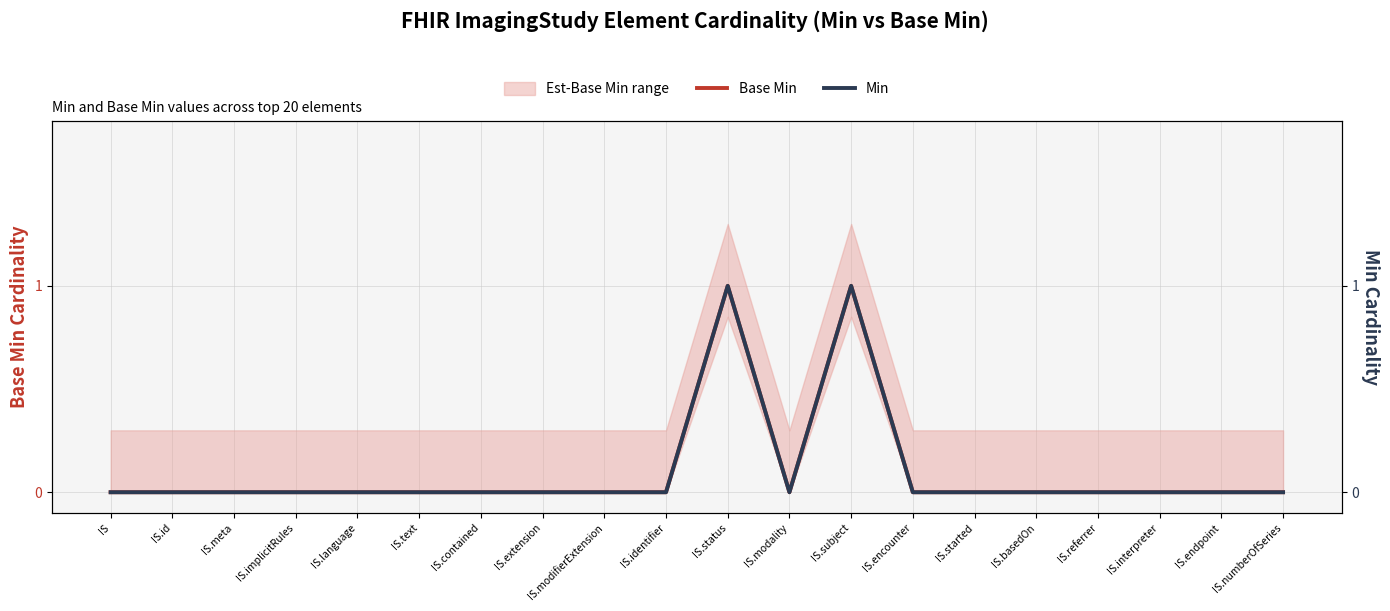

How many lines are shown in the chart?

2